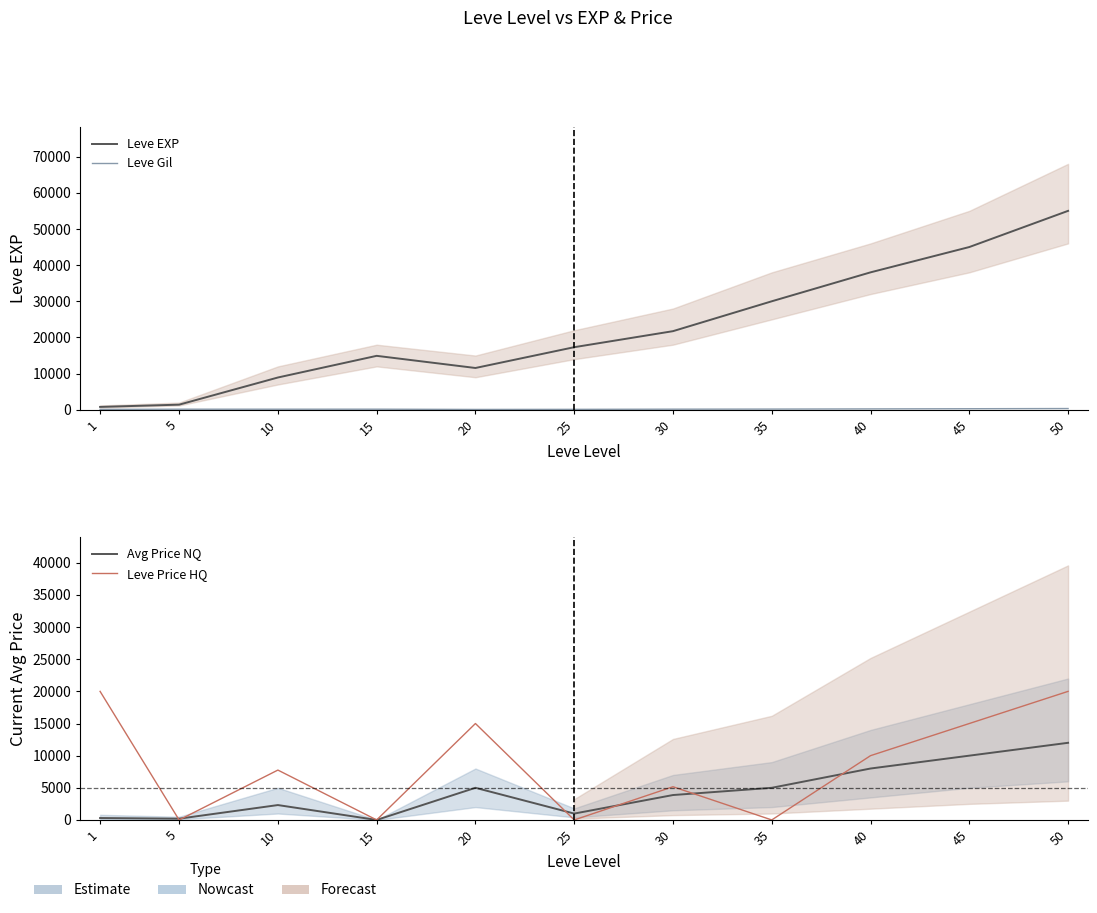

Rank the categories by Avg Price NQ value from highest to lowest.

50, 45, 40, 20, 35, 30, 10, 25, 1, 5, 15